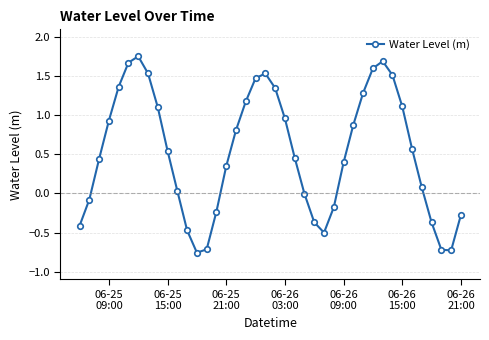

Is this an area chart (filled region under the line)?

No